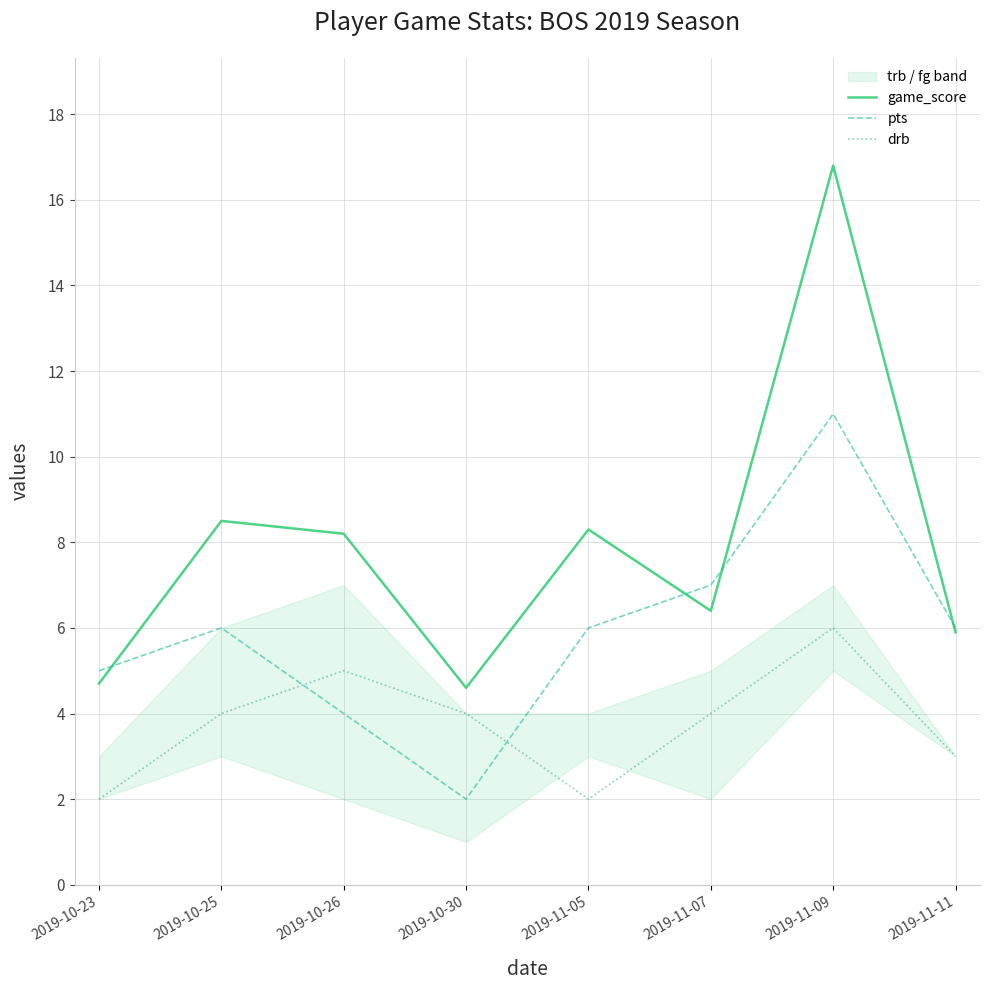

Between which two adjacent categories do pts and game_score first intersect?

2019-10-23 and 2019-10-25